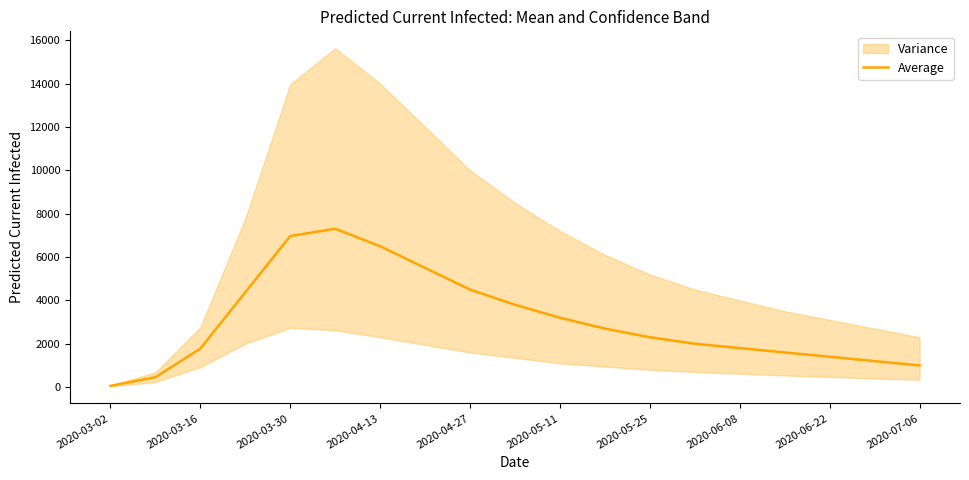

What is the value of the 9th point from the left?

4500